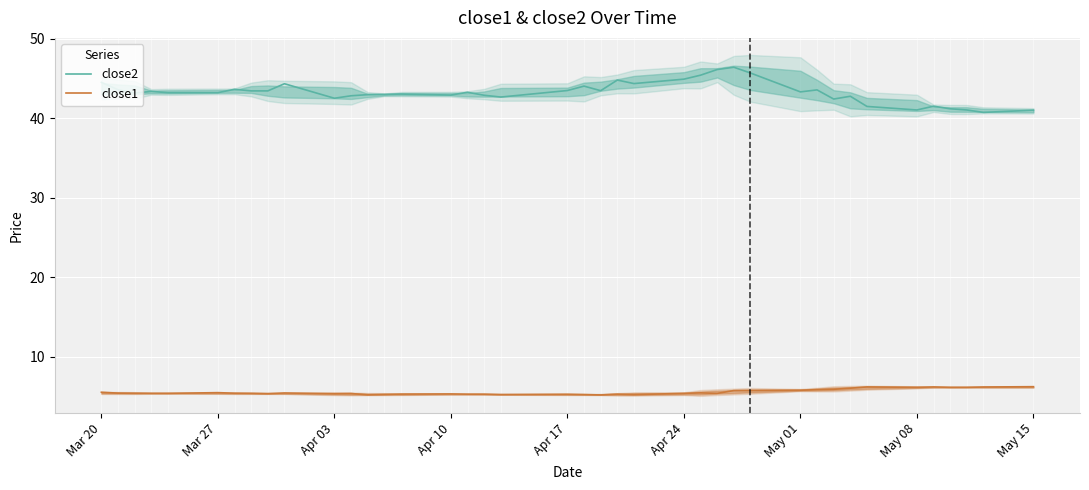

What is the maximum value for close2?

46.4